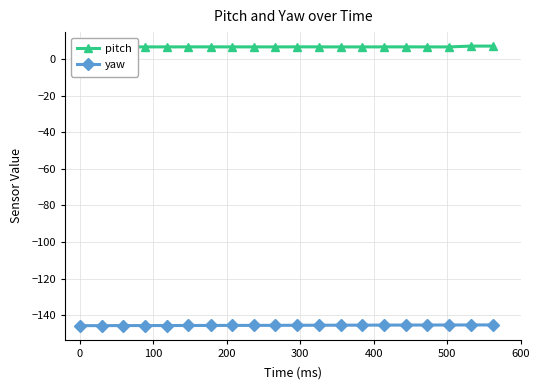

Which series has the largest range (max minus min)?

pitch